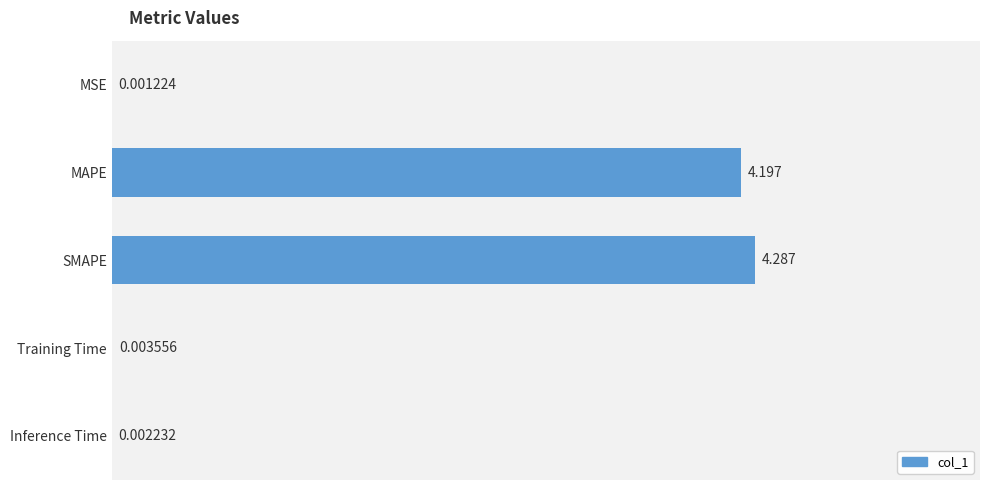

At which category does the chart reach its peak across all series?

SMAPE